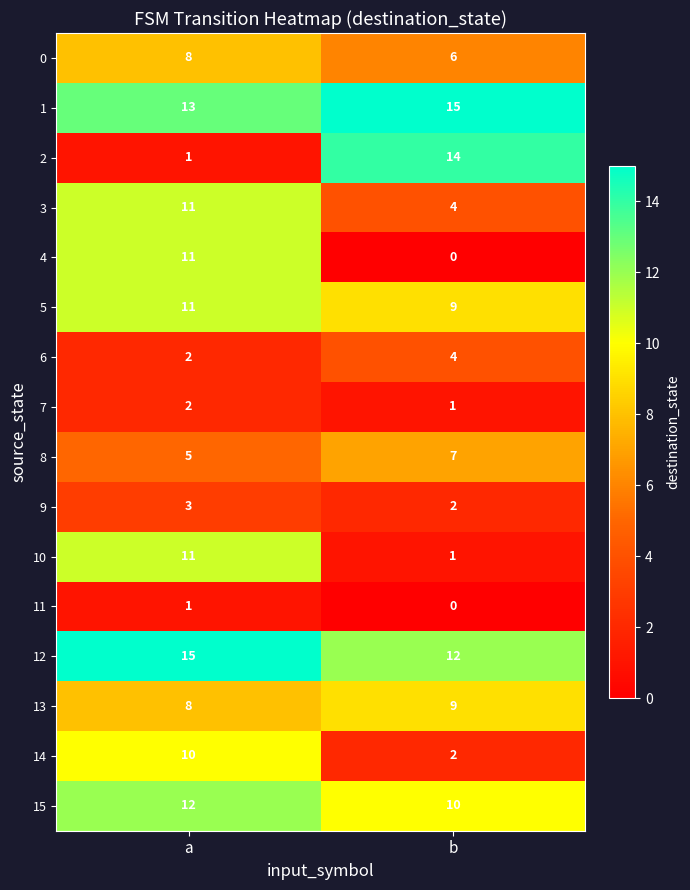

What is the maximum value for 3?

11